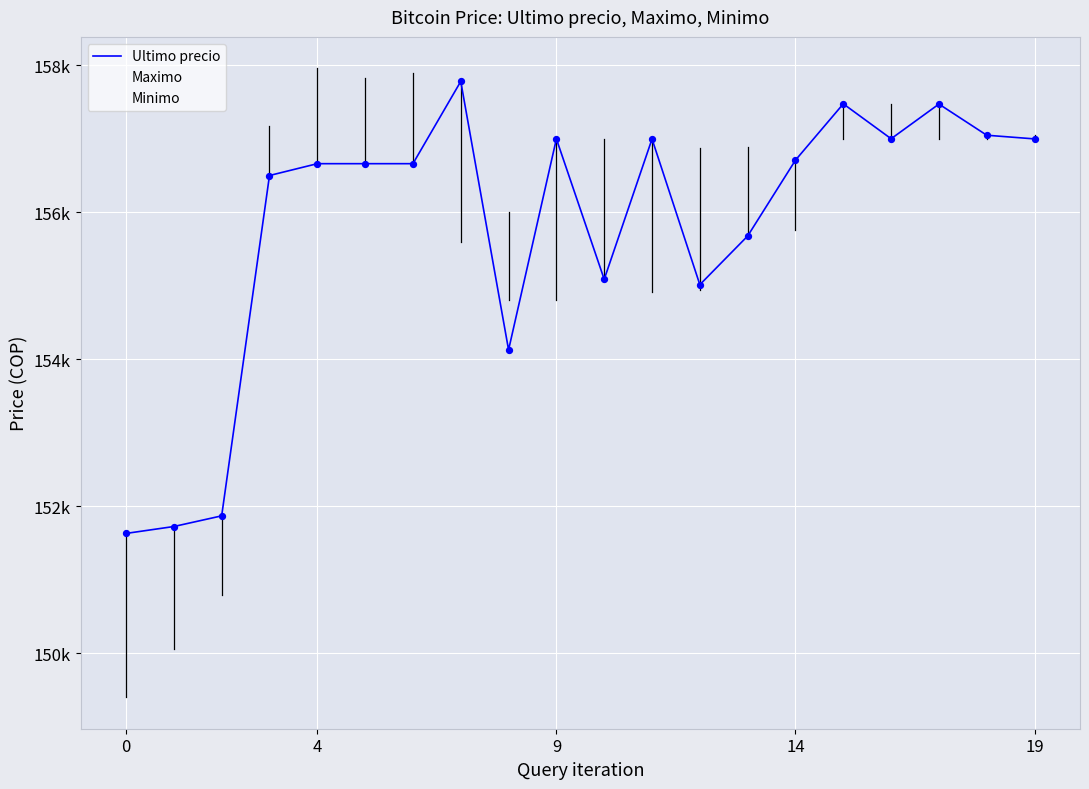

What is the change in value from 6 to 10?

-1573